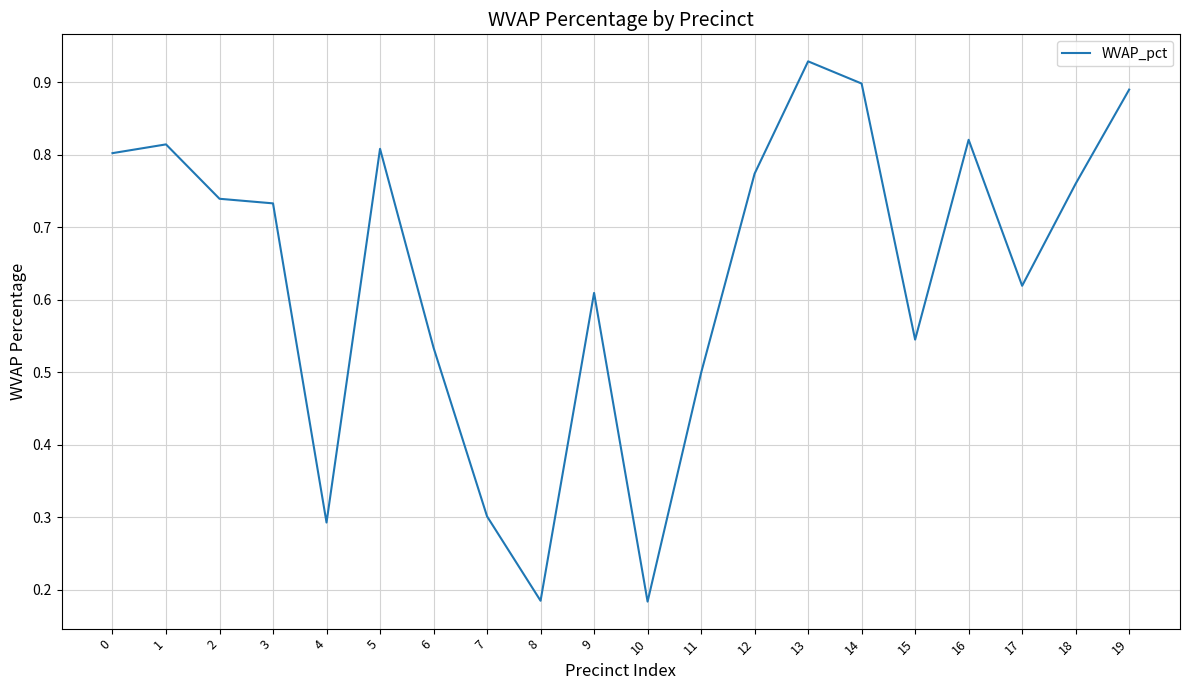

True or false: the data shows 0.1 at 8.

False